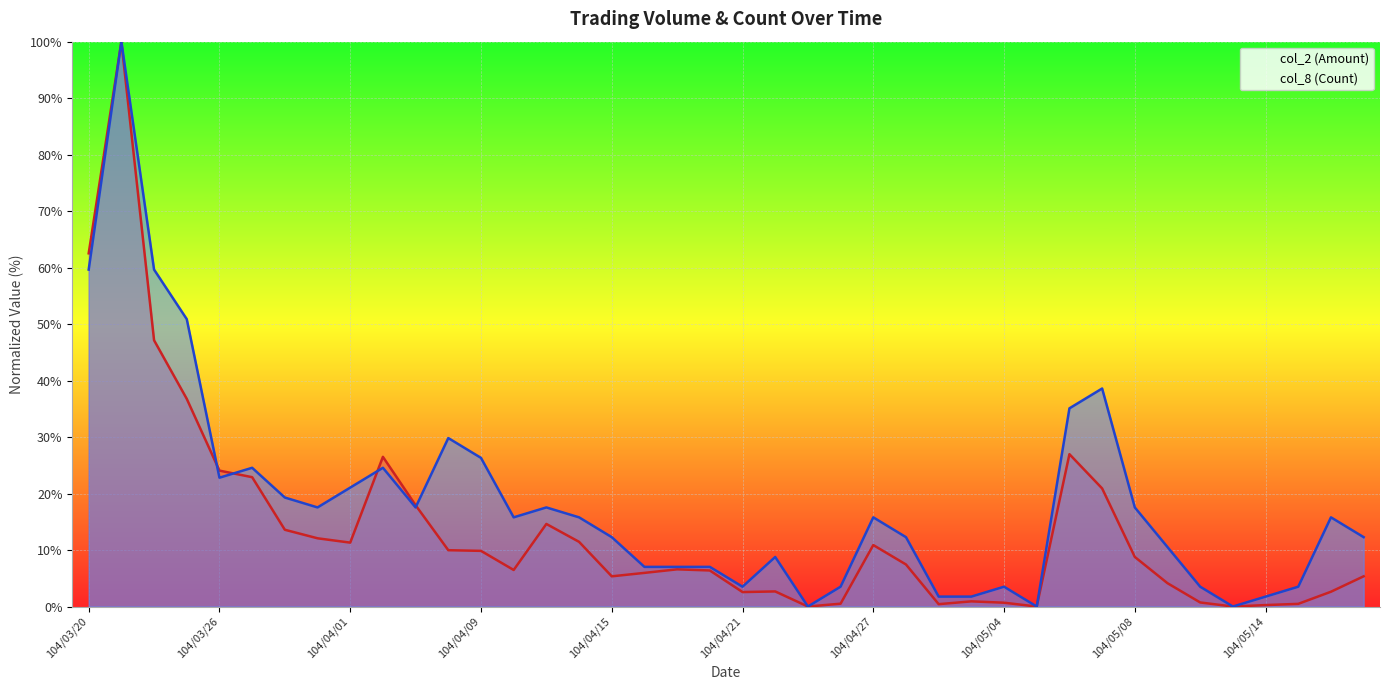

What are all the series names shown in the legend?

col_2 (Amount), col_8 (Count)